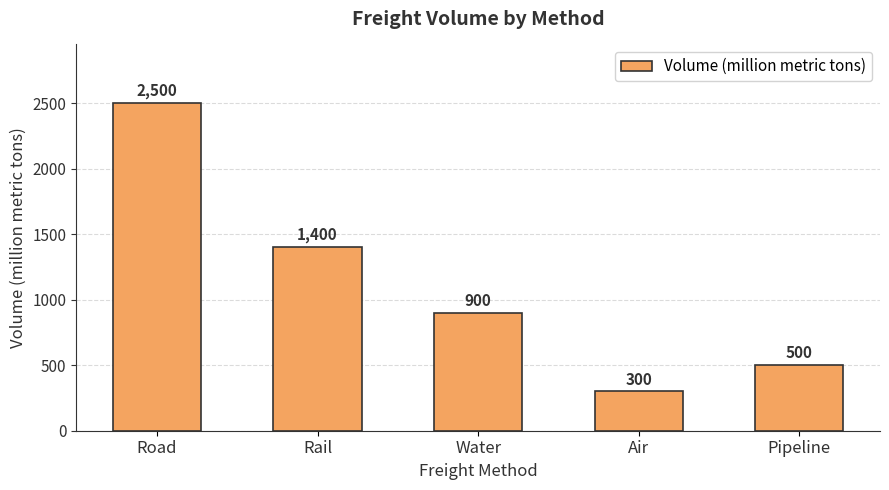

Reading left to right, transcribe all the data shown in this chart.

2500	1400	900	300	500